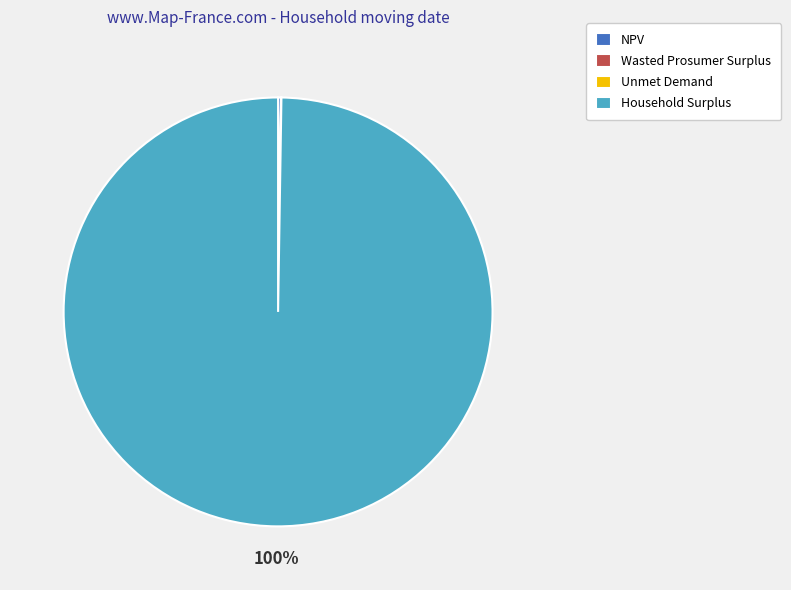

To the nearest percent, what is the average slice percentage?

25%